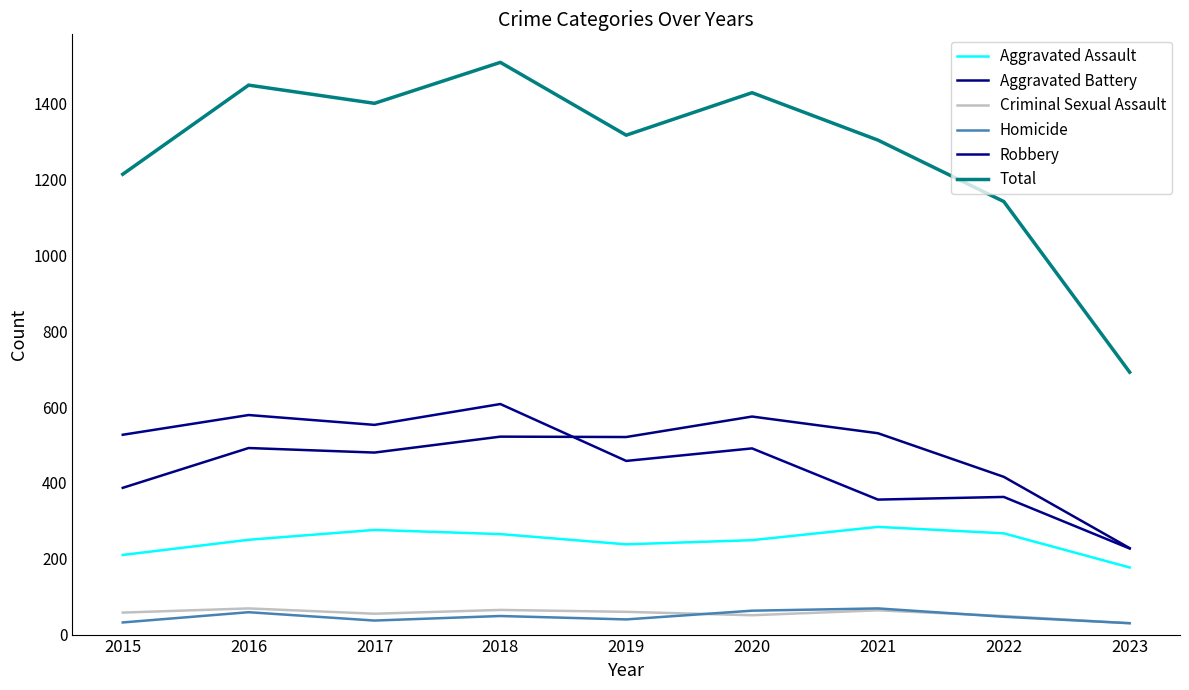

True or false: Aggravated Assault has more than 1 interior local peaks.

True